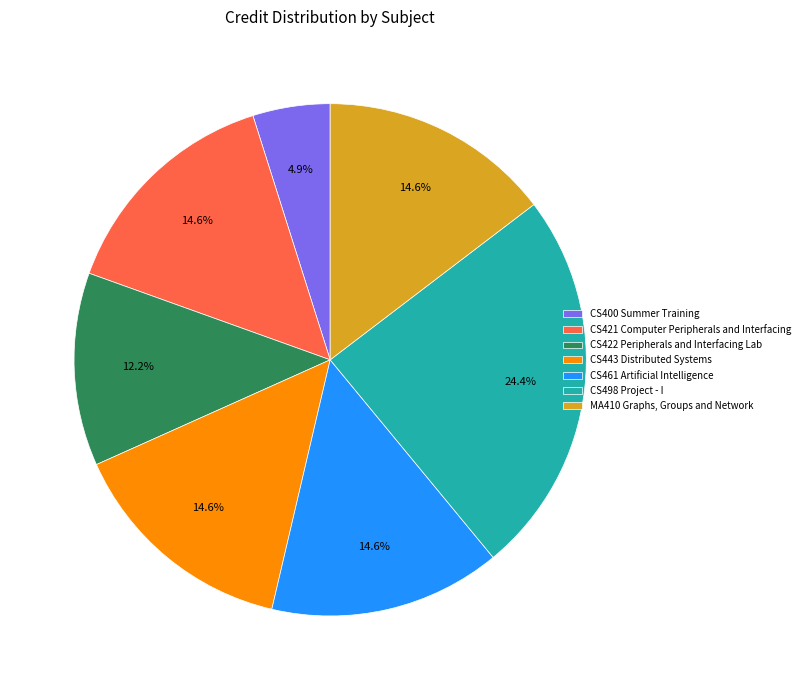

Is there any slice that represents more than half of the pie?

No